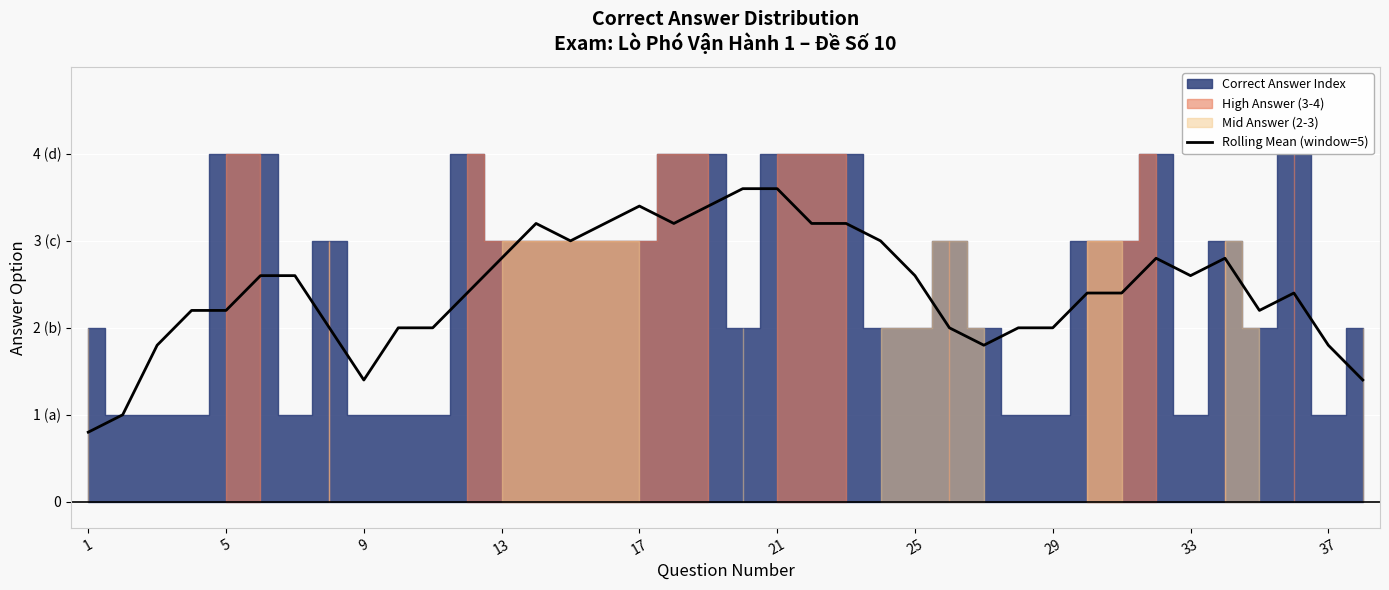

At which label is the value closest to 2?

29